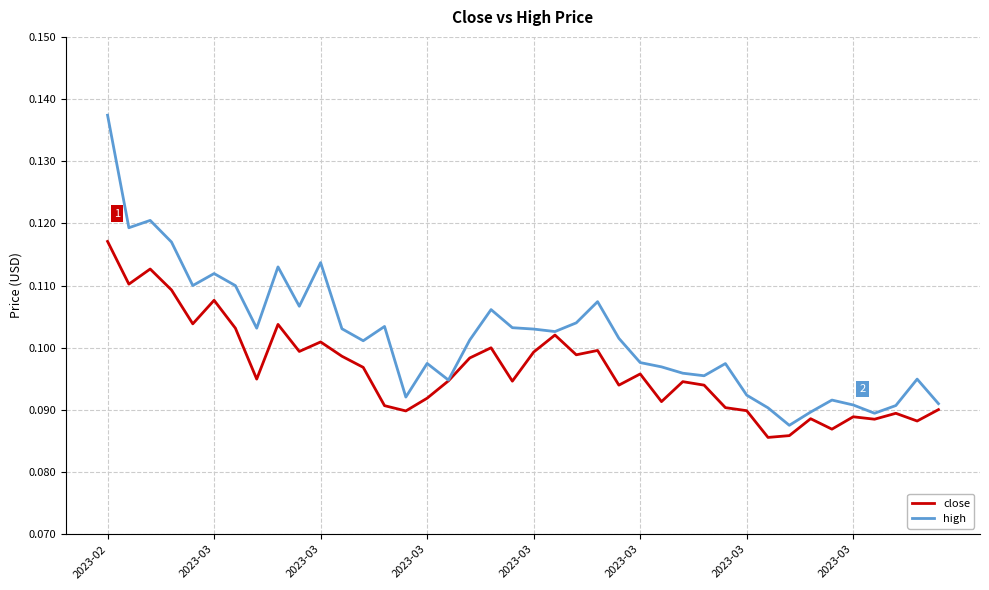

How many lines are shown in the chart?

2